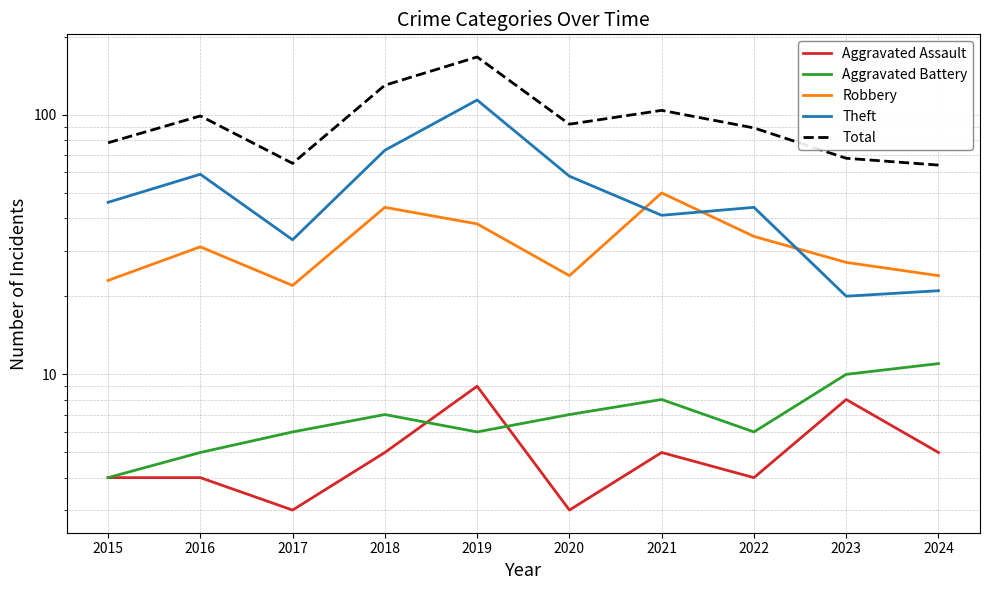

Which category has the highest value across all series?

2019